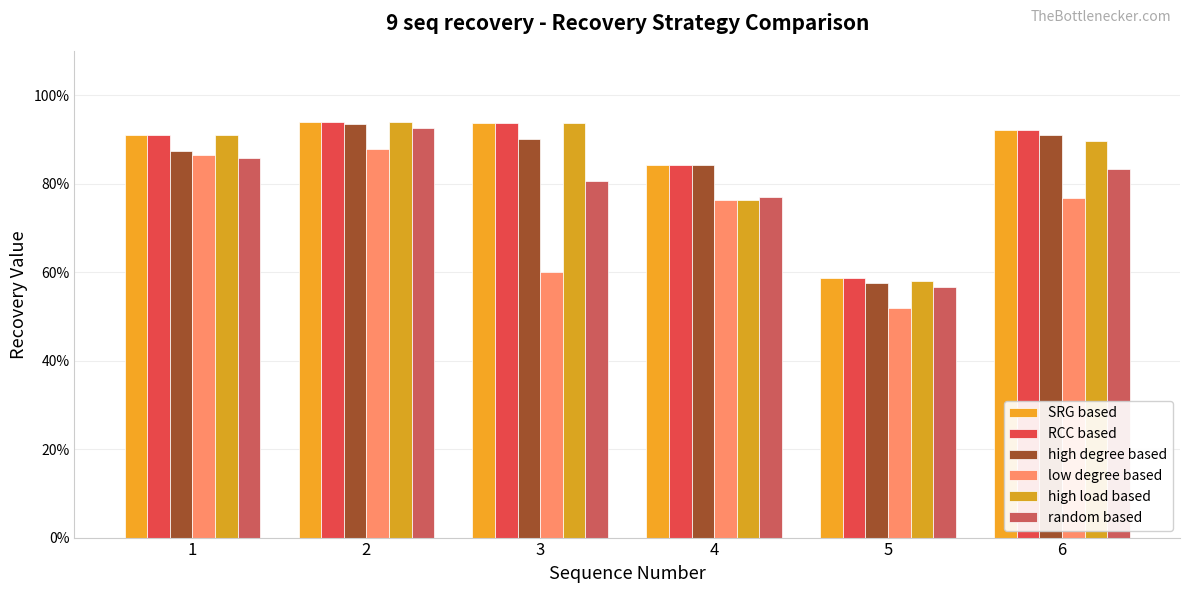

Which category has the lowest value across all series?

5